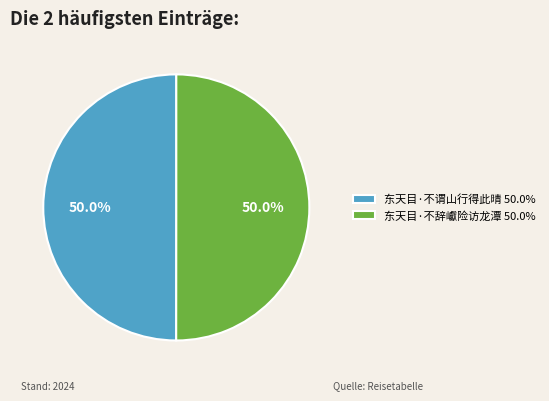

What is the total percentage of 东天目·不谓山行得此晴 and 东天目·不辞巘险访龙潭?

100.0%